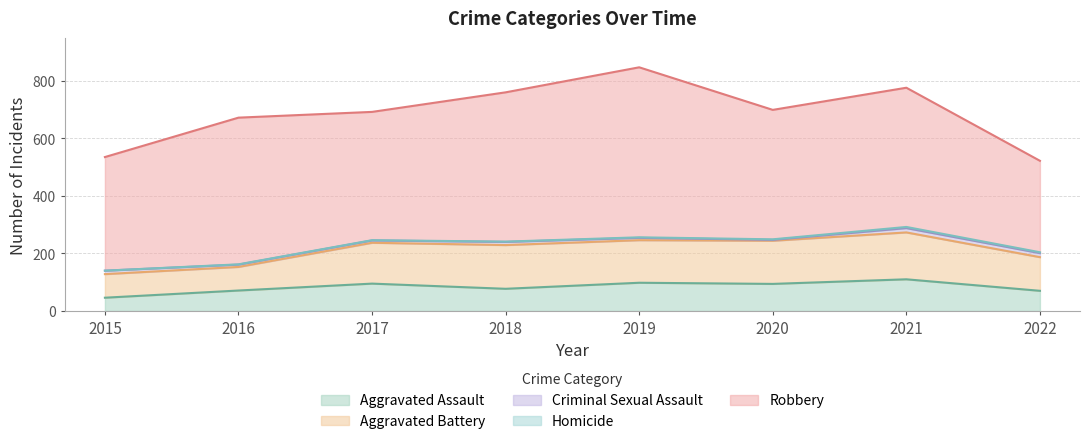

Reading right to left, transcribe all the data shown in this chart.

Aggravated Assault: 70	110	94	98	77	95	71	46
Aggravated Battery: 117	163	150	148	152	142	82	82
Criminal Sexual Assault: 14	15	3	8	11	8	8	12
Homicide: 3	4	2	2	1	1	1	0
Robbery: 318	484	450	591	519	446	510	395